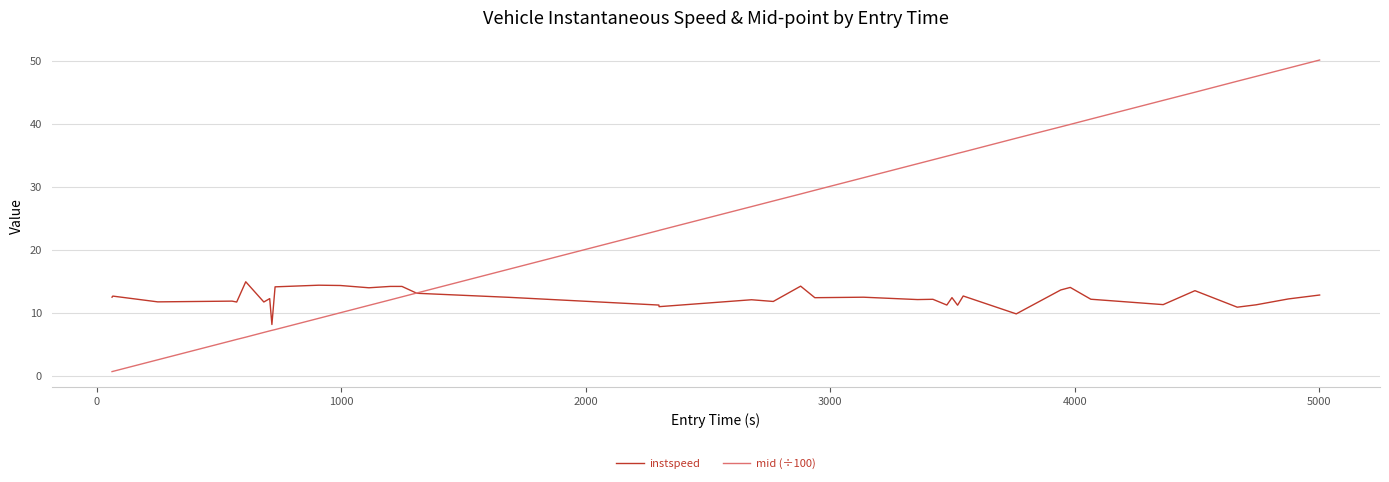

Which series has the widest spread of values?

mid (÷100)